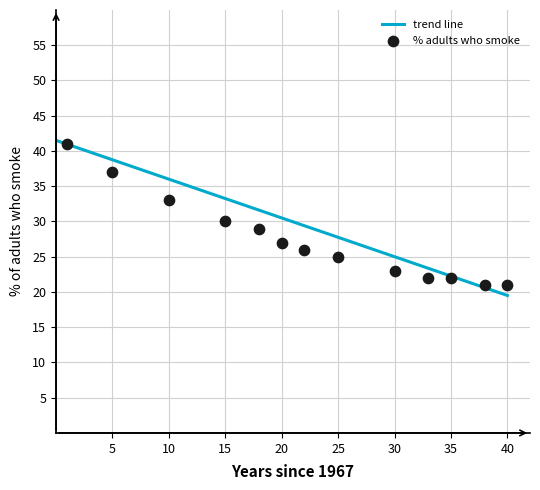

What Y value in the scatter plot is closest to 31?

30